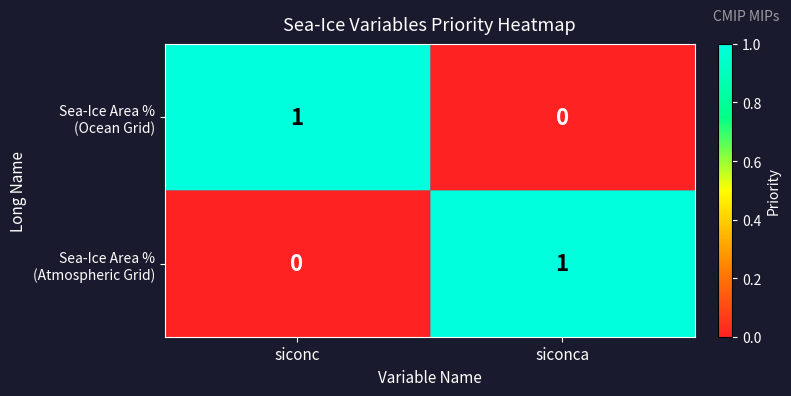

Which series has the largest total across all categories?

Sea-Ice Area % (Ocean Grid)